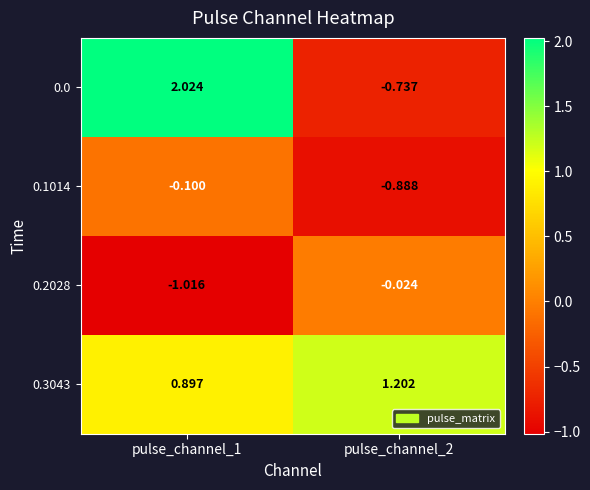

Is the value of 0.2028 at pulse_channel_2 greater than the value of 0.3043 at pulse_channel_1?

No